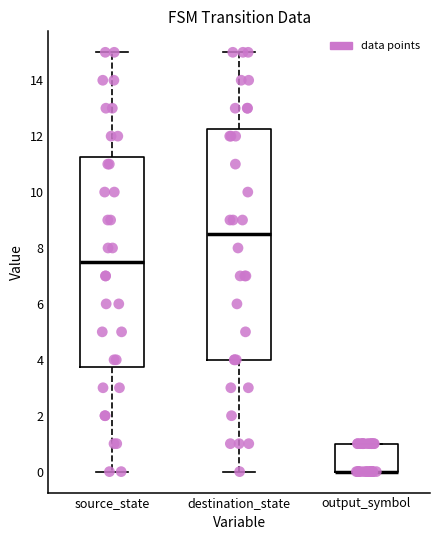

Reading left to right, transcribe this box plot: for each box, give where its median line is, the range the box spans, and where its two whiskers end, as read against the y-axis. The values are not printed on the chart, so give them approximately, as read against the axis.

source_state: median 7.6, box 3.8 to 11.2, whiskers 0.0 to 15.0
destination_state: median 8.6, box 4.0 to 12.2, whiskers 0.0 to 15.0
output_symbol: median 0.0 (drawn on the box's lower edge), box 0.0 to 1.0, whiskers 0.0 to 1.0